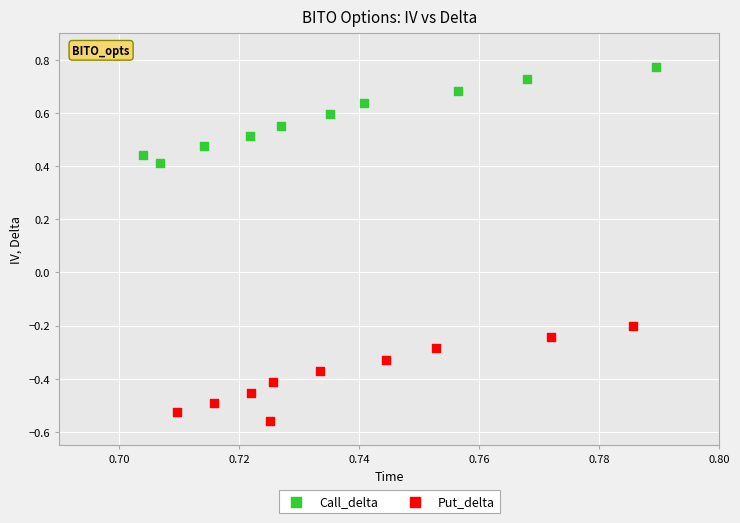

Which series contains the highest Y value?

Call_delta